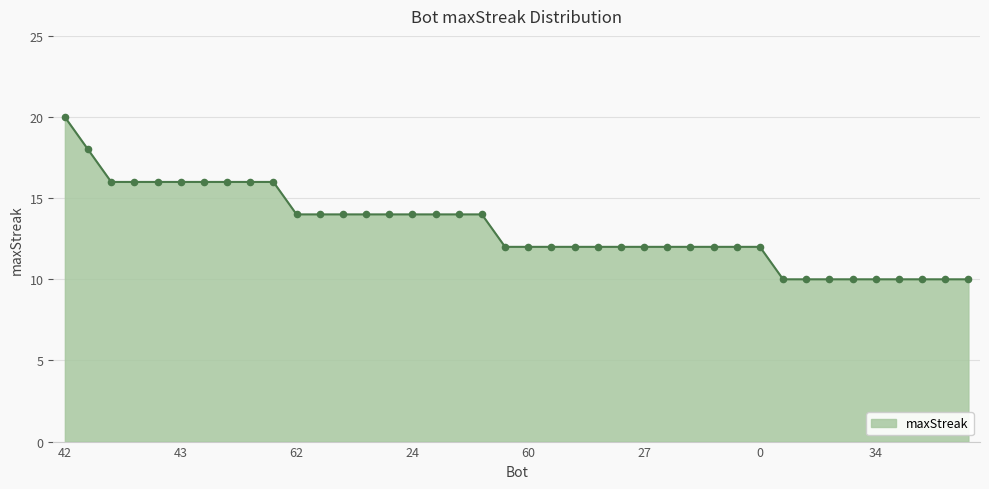

What is the smallest value displayed?

10